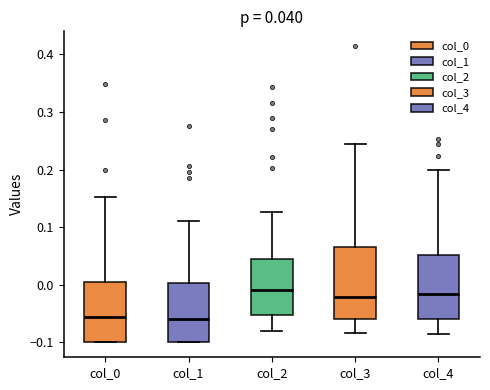

Comparing the boxes themselves (not the whiskers), which one is the tallest?

col_3